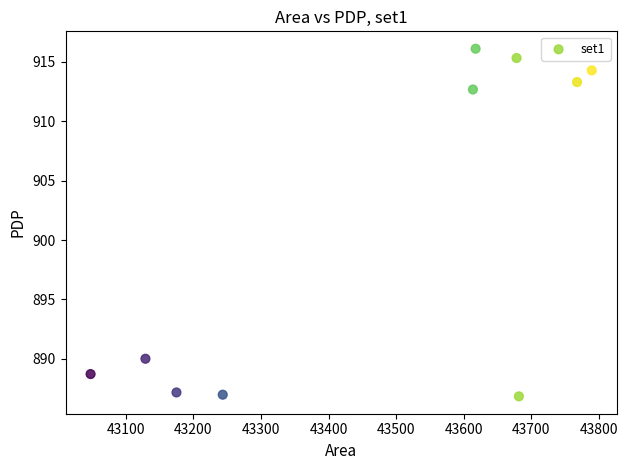

What is the average X value?

43474.3